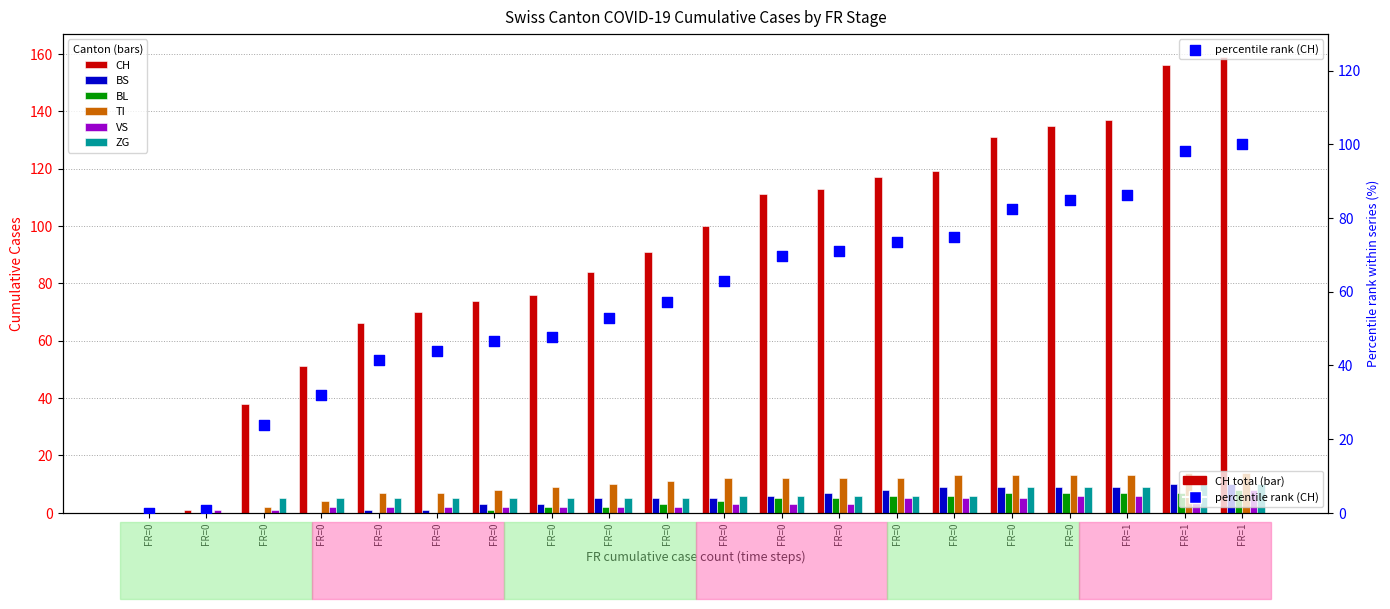

Is the value of BS at FR=0 greater than the value of TI at FR=0?

No